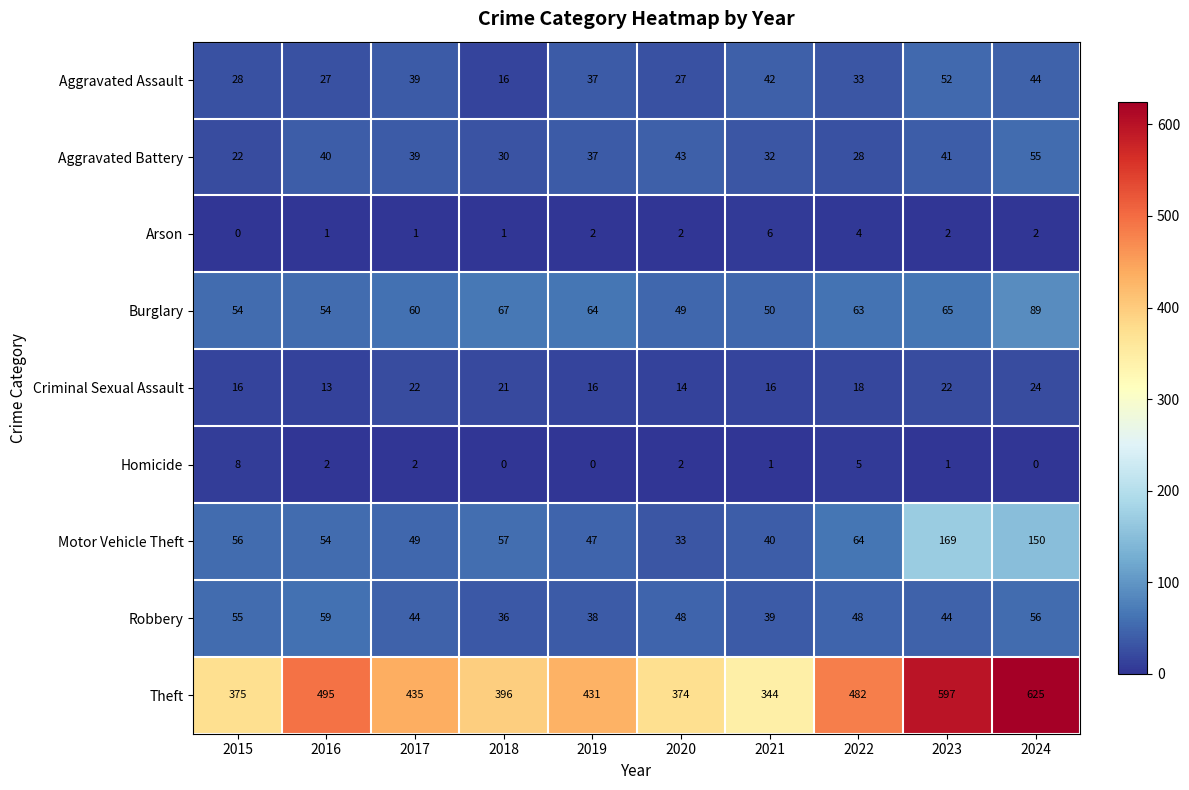

Rank the series by their maximum value, from lowest to highest.

Arson, Homicide, Criminal Sexual Assault, Aggravated Assault, Aggravated Battery, Robbery, Burglary, Motor Vehicle Theft, Theft